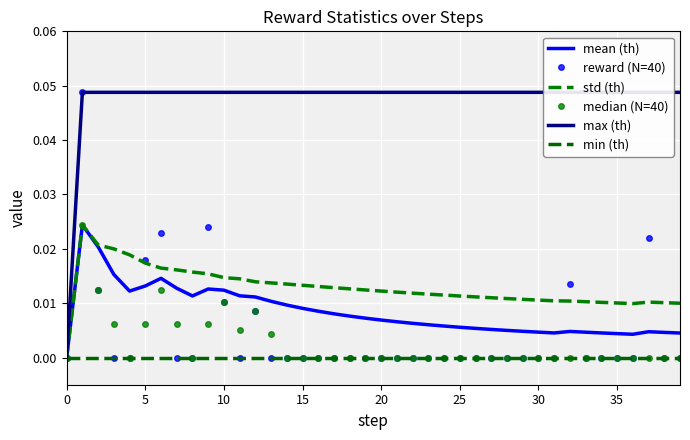

True or false: mean (th) has more than 1 interior local peaks.

True